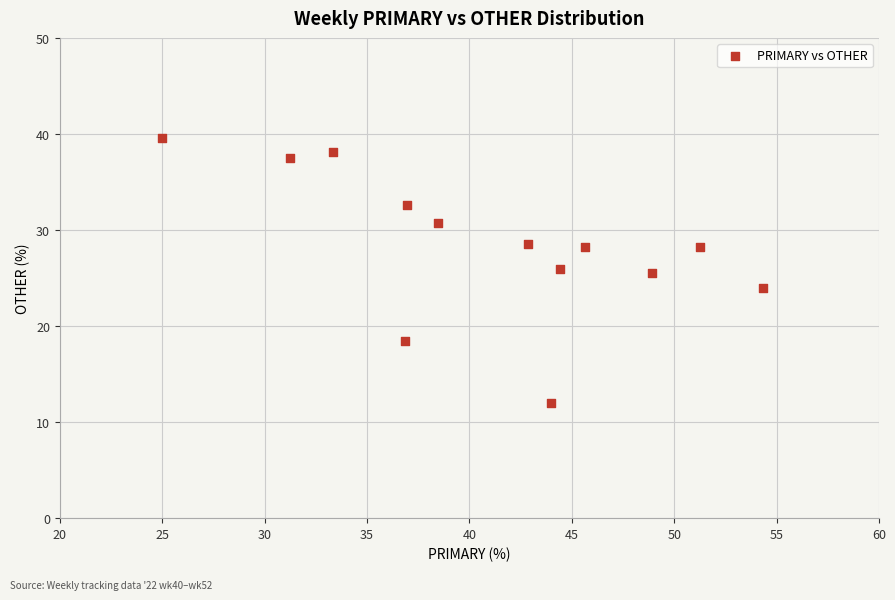

What is the range of Y values (max minus min)?

27.6